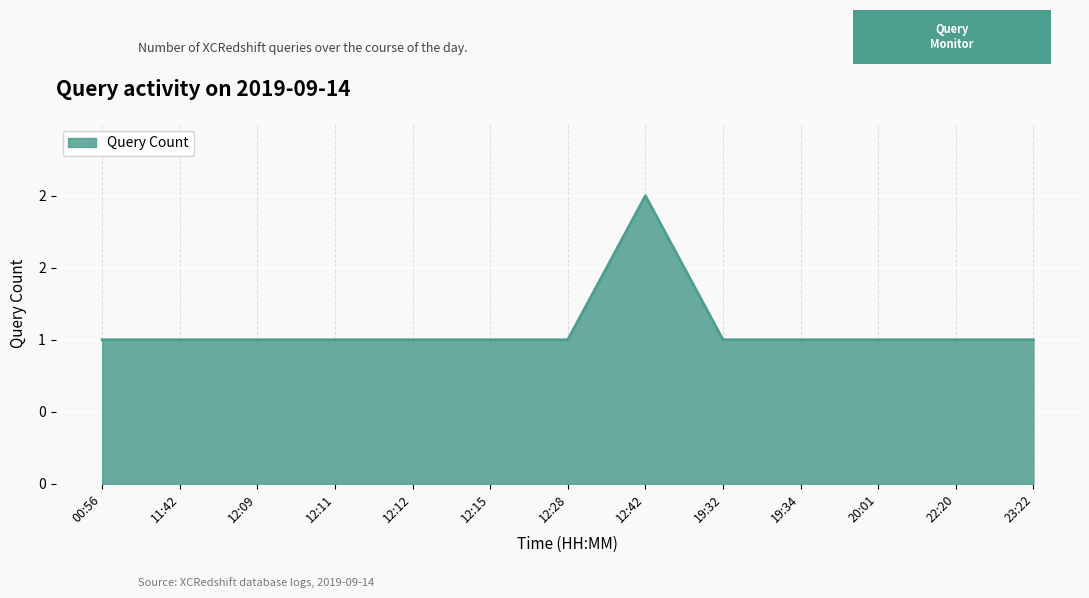

Reading right to left, what are all the values shown in this chart?

1	1	1	1	1	2	1	1	1	1	1	1	1